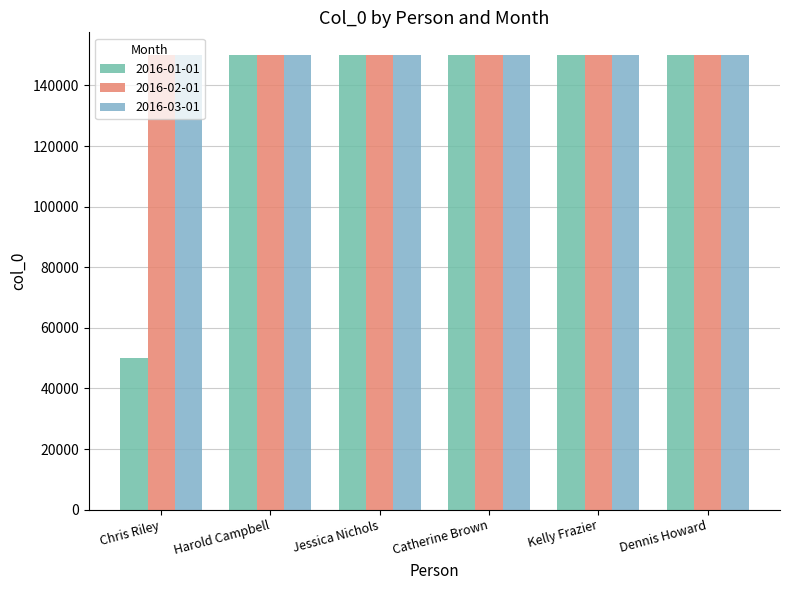

What position from the right is Jessica Nichols?

4